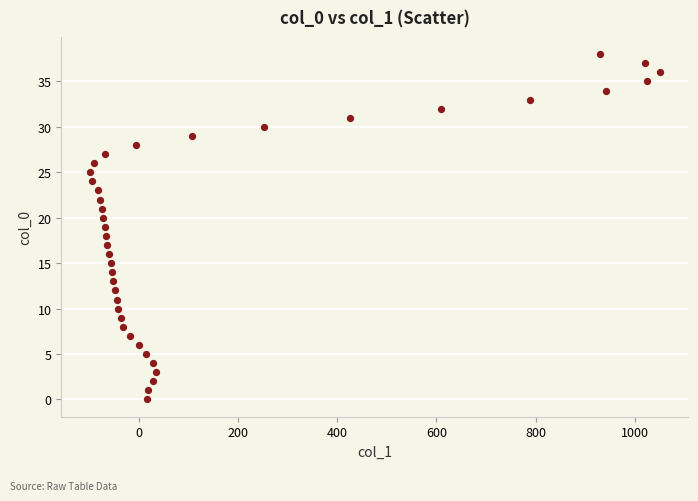

What is the range of X values (max minus min)?

1149